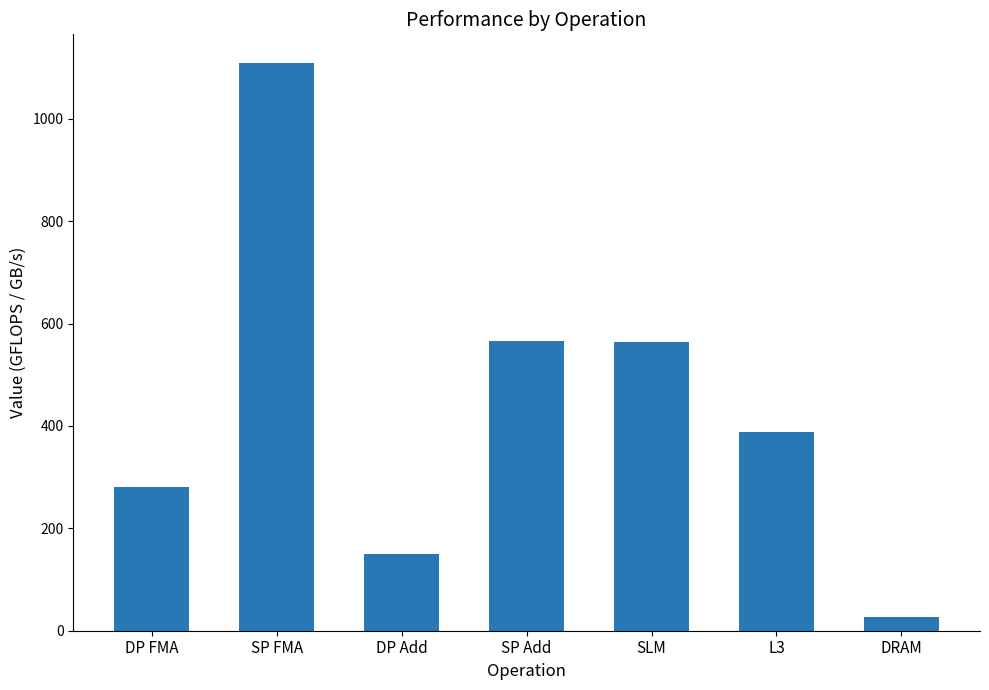

What is the sum of the values at L3 and DP FMA?

668.4